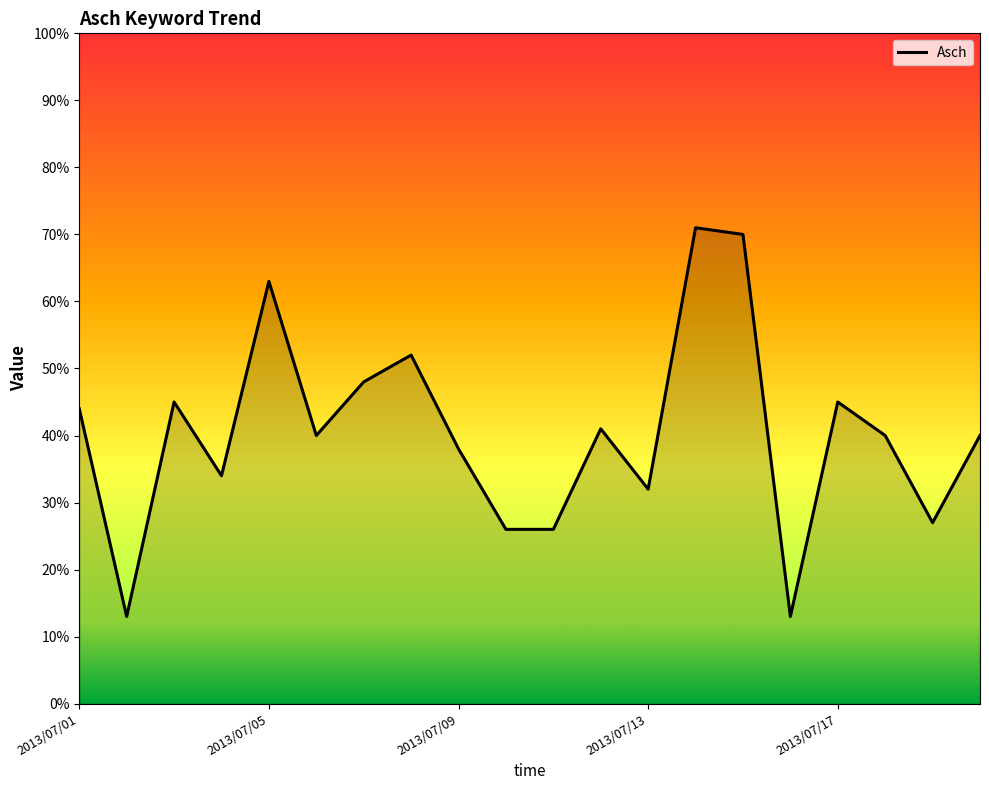

What is the smallest value displayed?

13